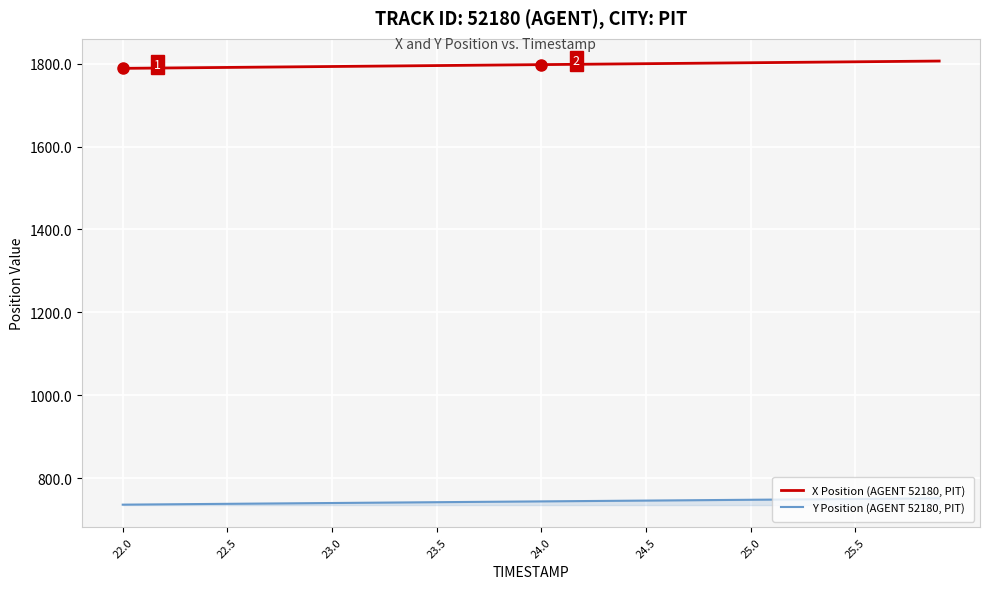

What is the maximum value shown in the chart?

1806.7